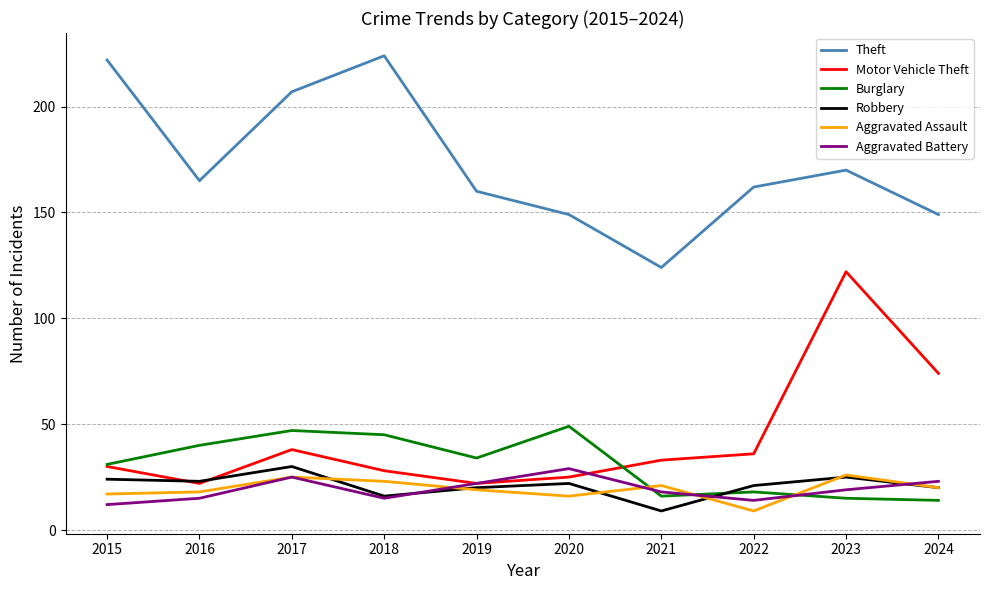

At which category does Theft reach its first local valley?

2016